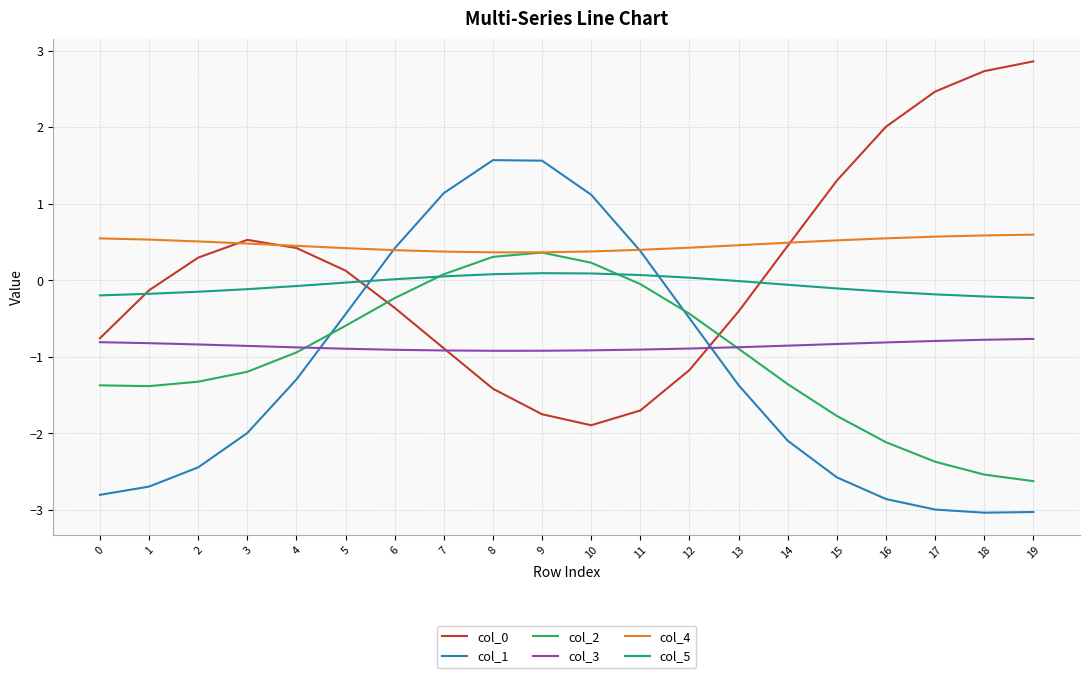

What is the minimum value for col_2?

-2.6